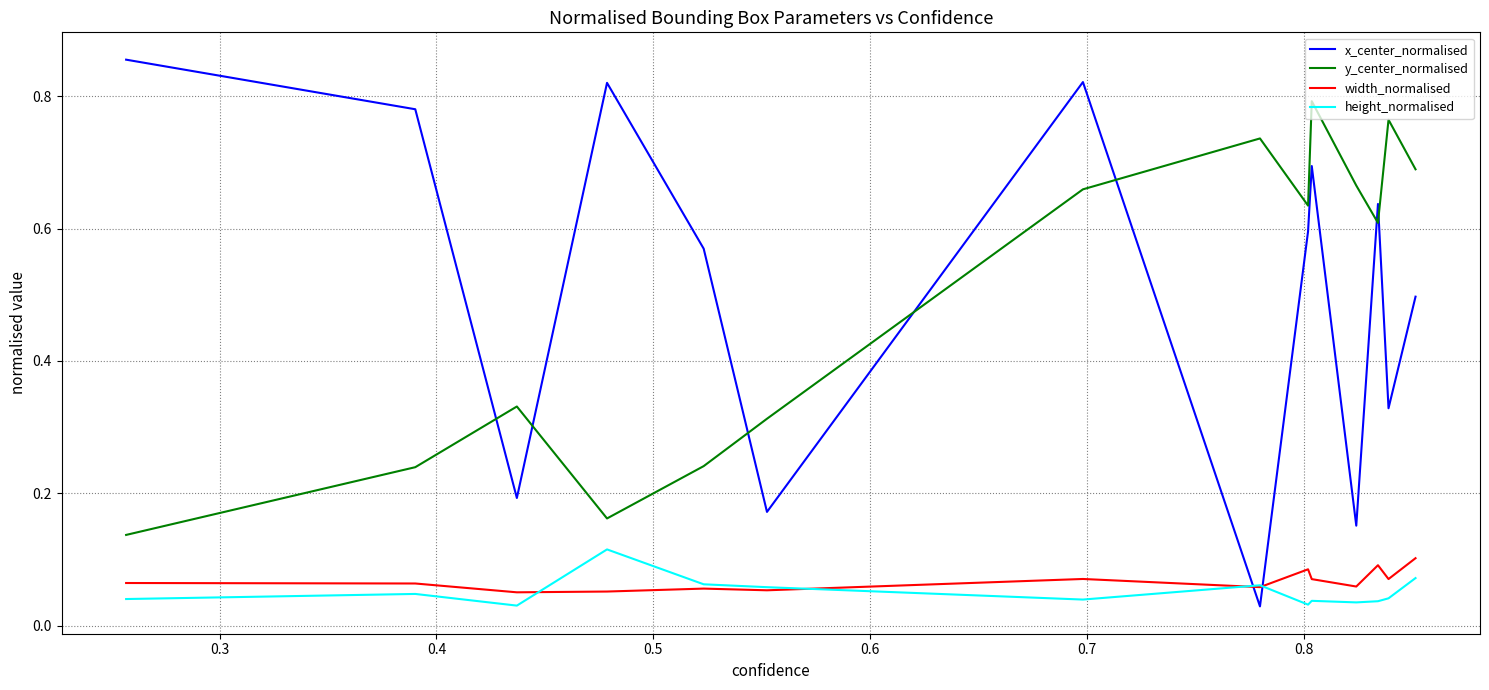

Which series has the largest range (max minus min)?

x_center_normalised